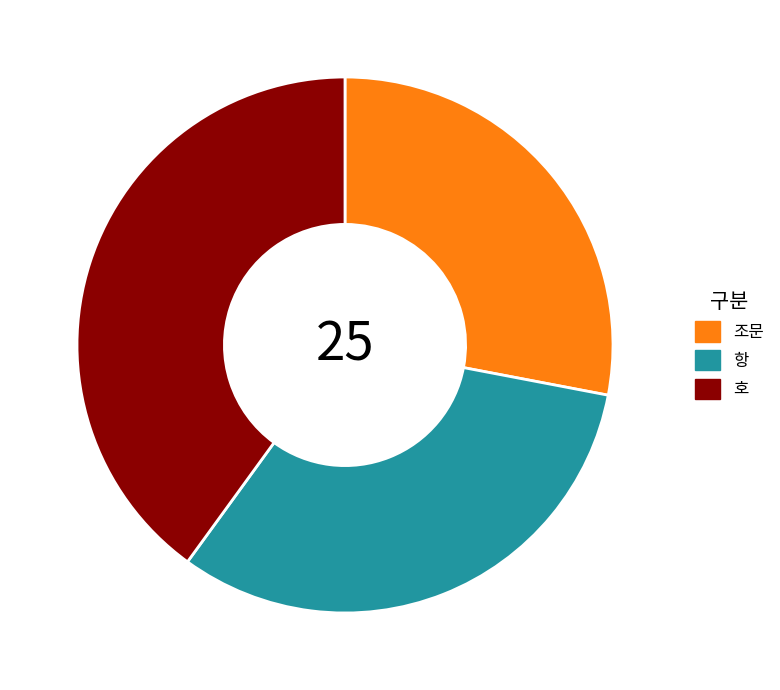

Approximately how many times larger is the value at 호 compared to 조문?

1.4